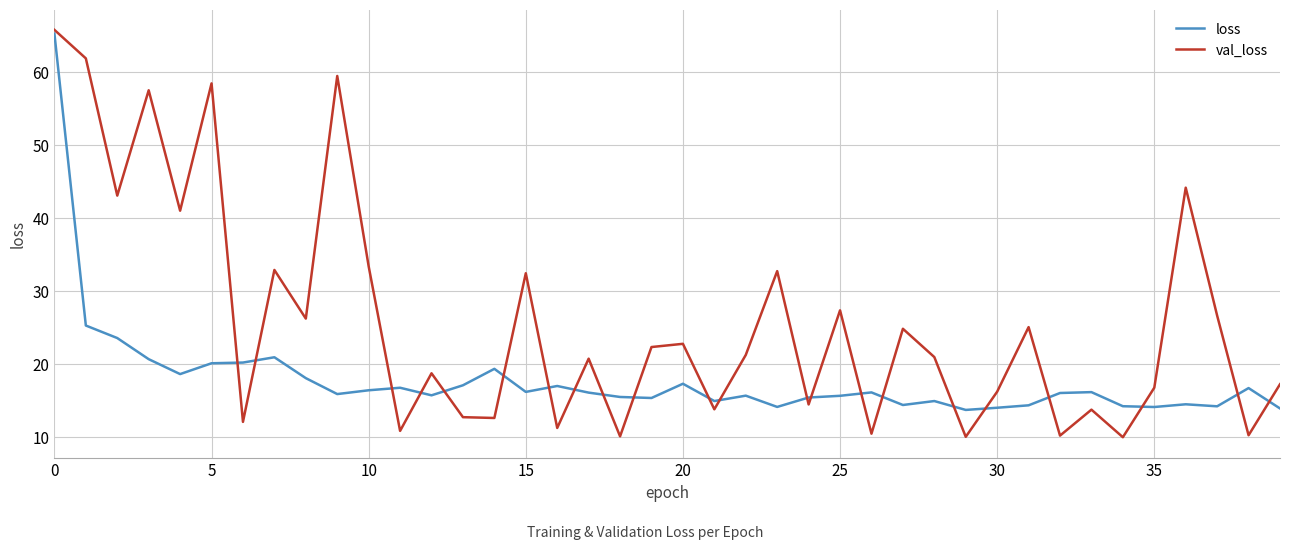

What is the smallest value displayed?

9.9